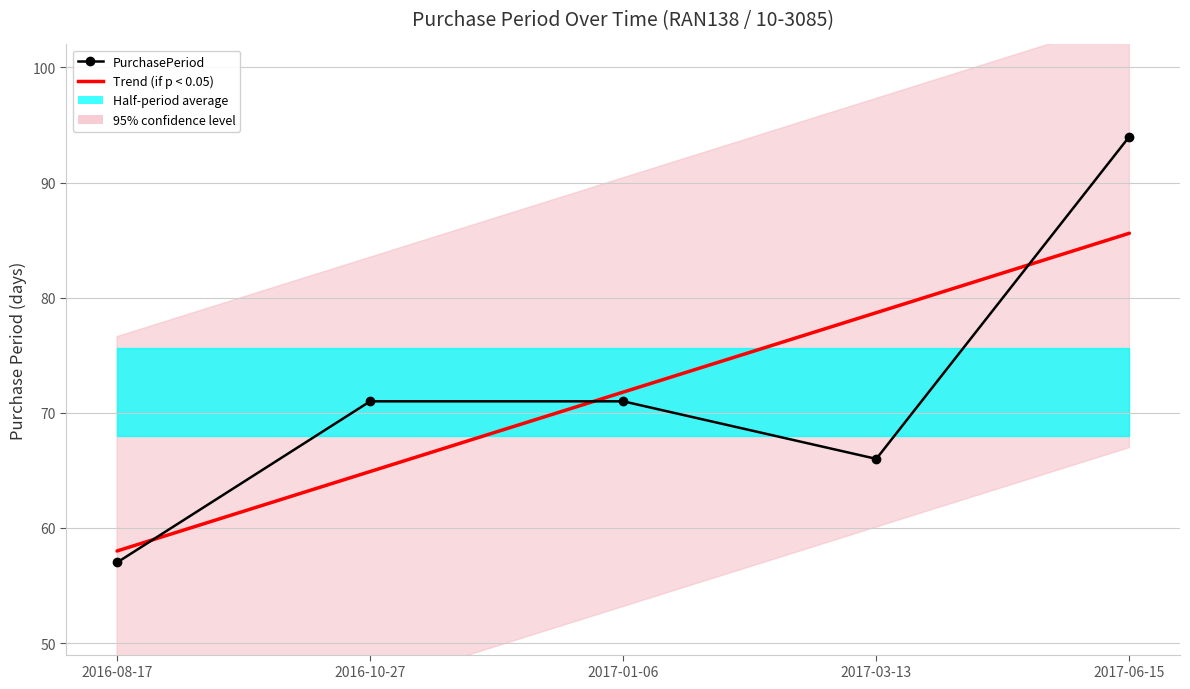

At which category does the chart reach its peak across all series?

2017-06-15